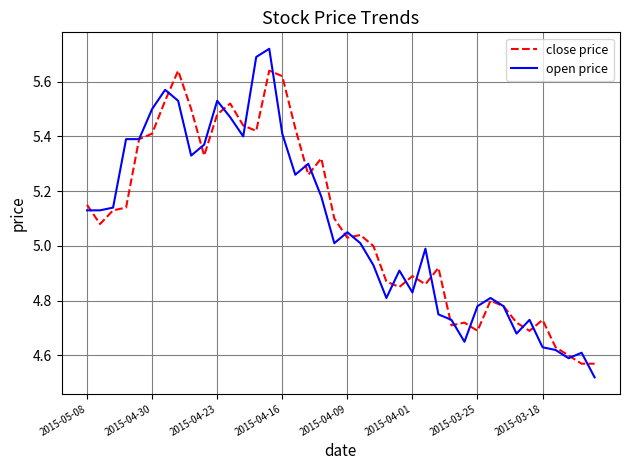

True or false: open price and close price intersect in this chart.

True